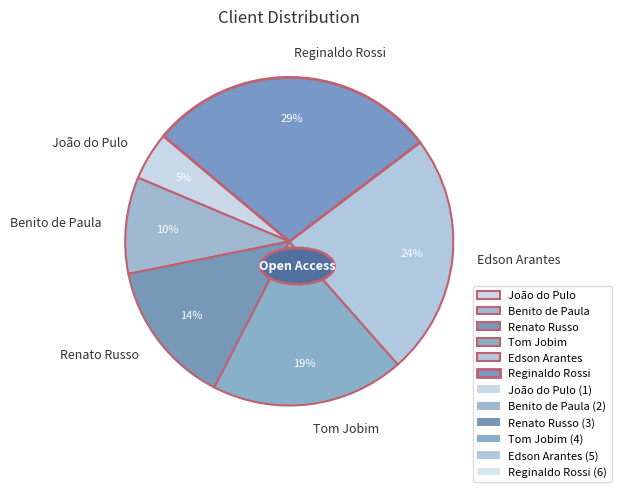

To the nearest percent, what percentage of the pie is João do Pulo?

5%